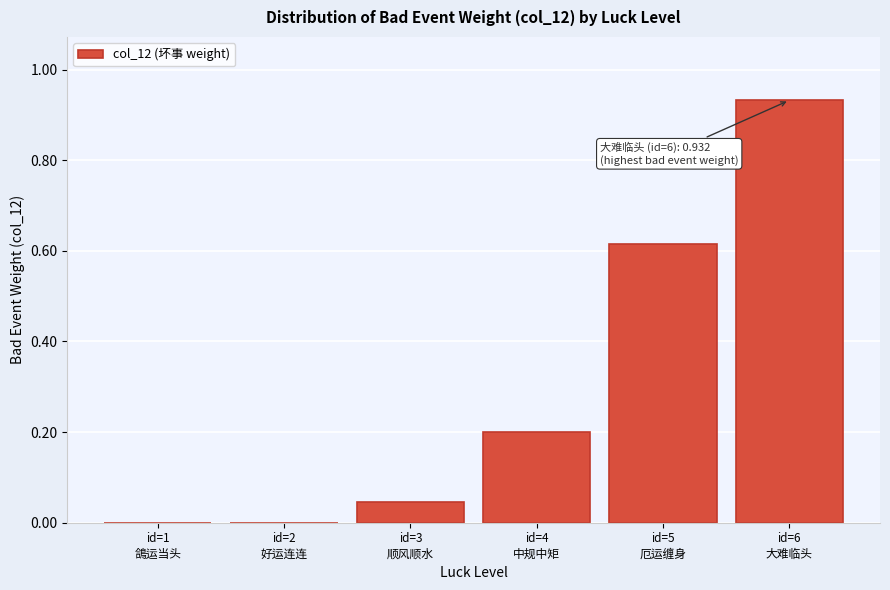

What is the sum of all values?

1.8